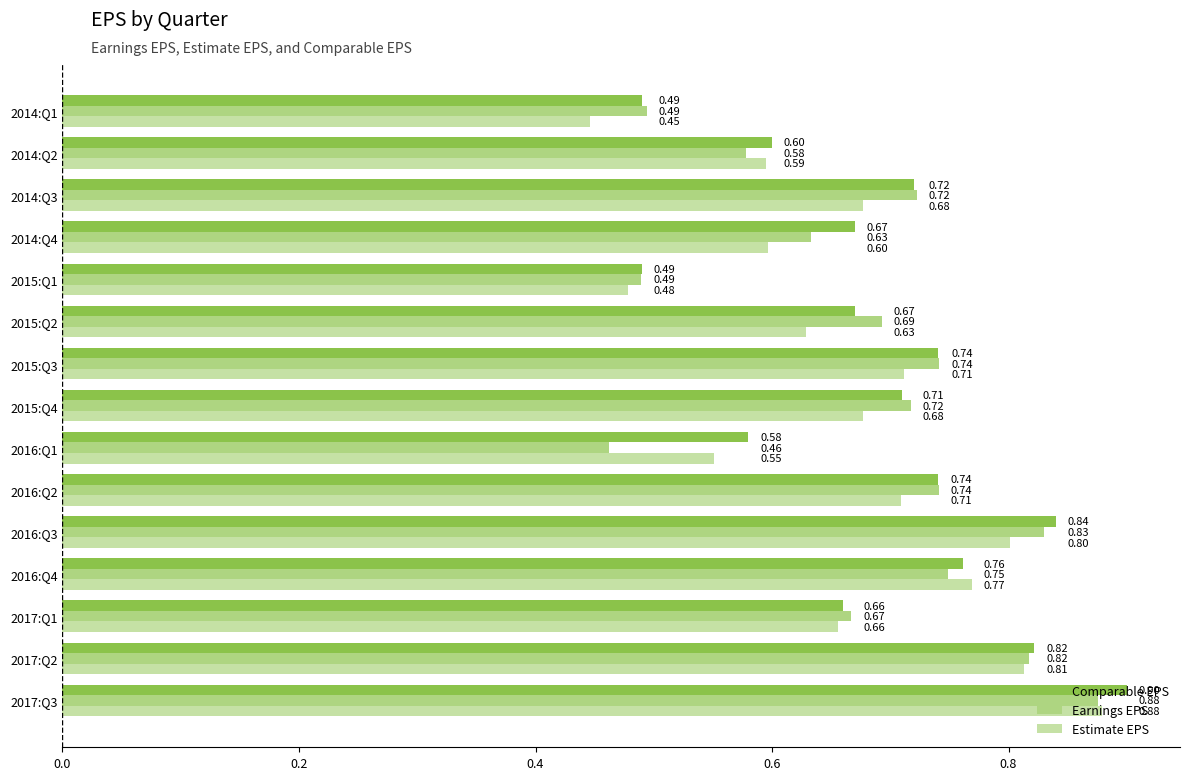

Which series has the largest total across all categories?

Comparable EPS